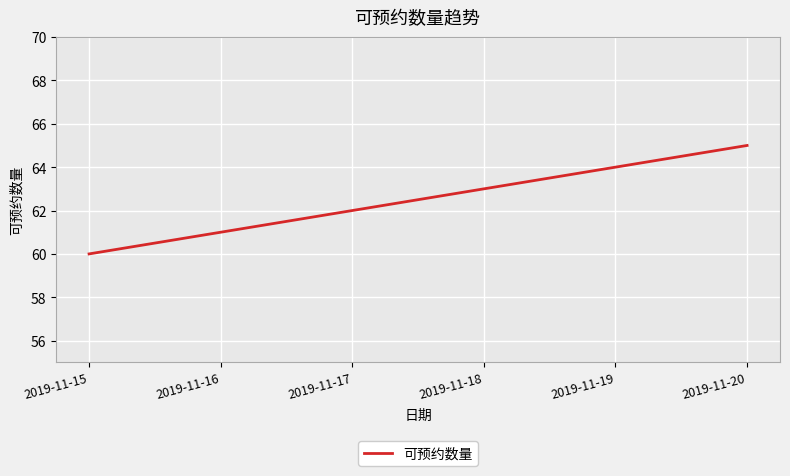

What is the change in value from 2019-11-15 to 2019-11-17?

+2